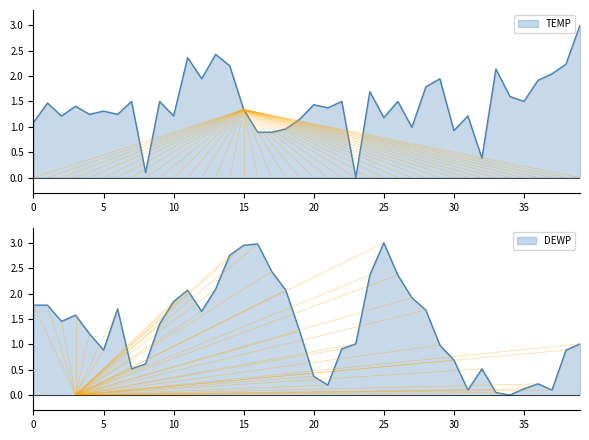

Which series has the widest spread of values?

TEMP